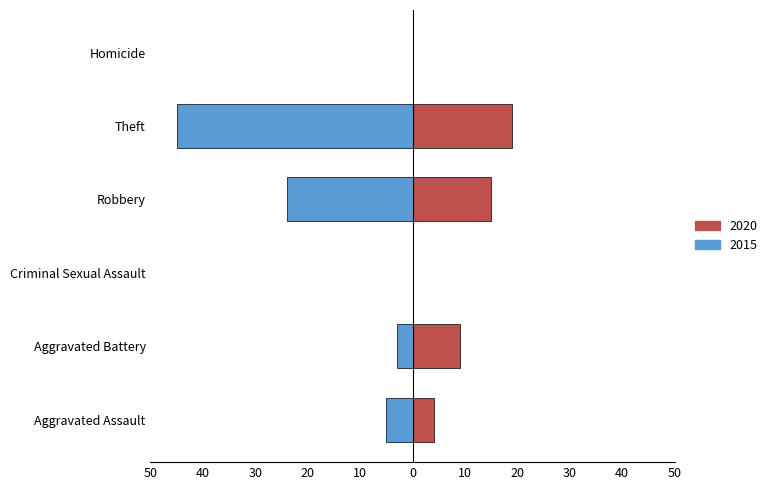

Does the chart contain stacked bars?

No